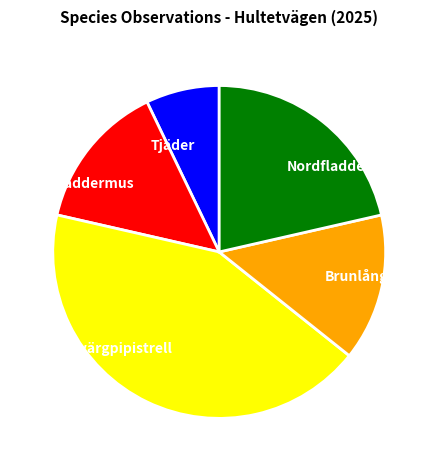

Does Dammfladdermus account for over 50% of the chart?

No